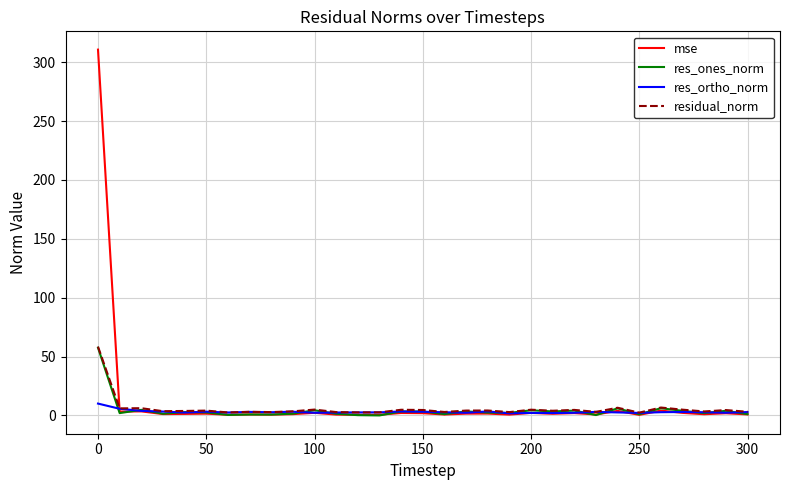

What is the maximum value shown in the chart?

310.7